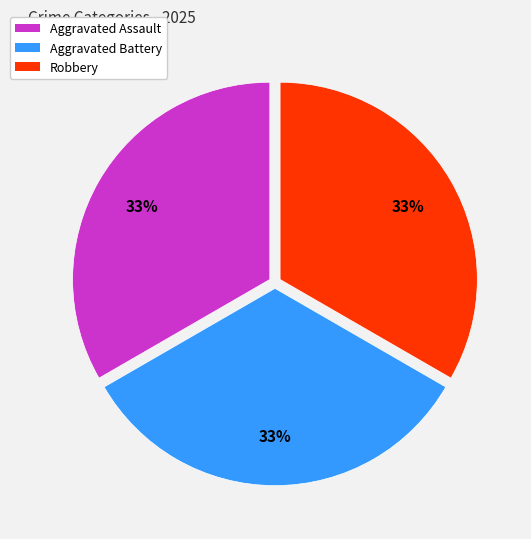

What percentage is the Aggravated Battery slice, to the nearest percent?

33%